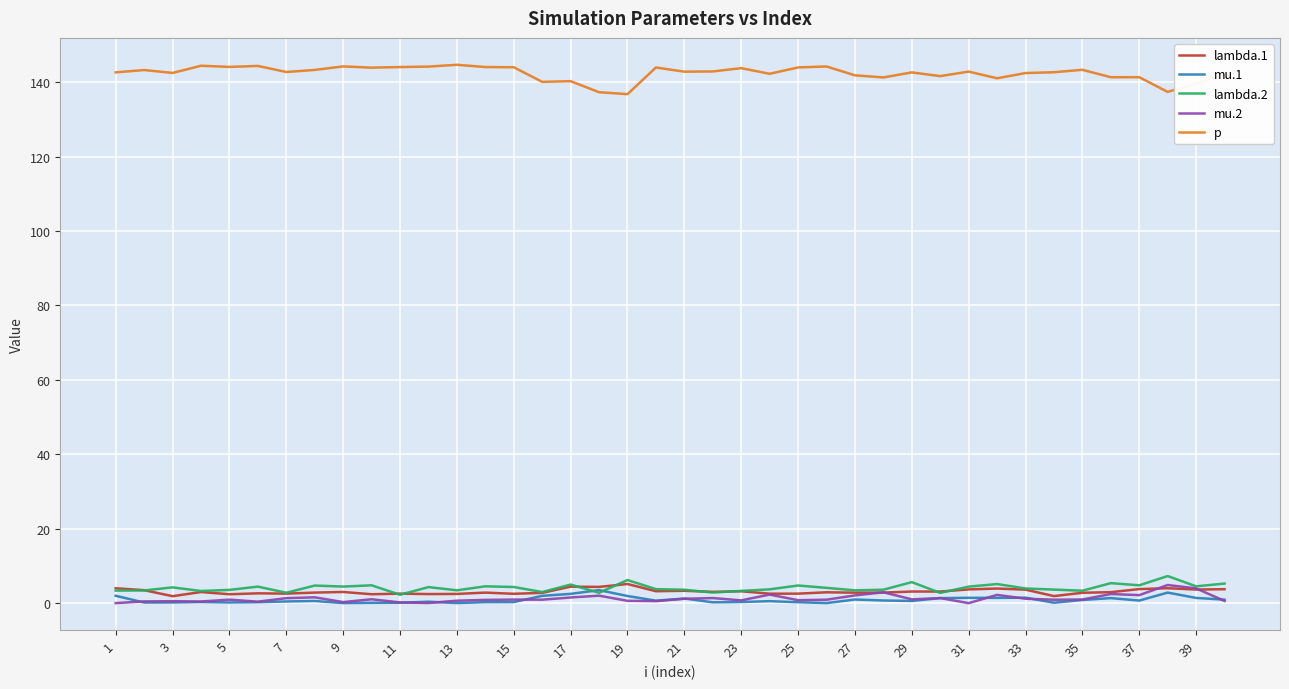

What is the highest value of the mu.2 series?

4.9